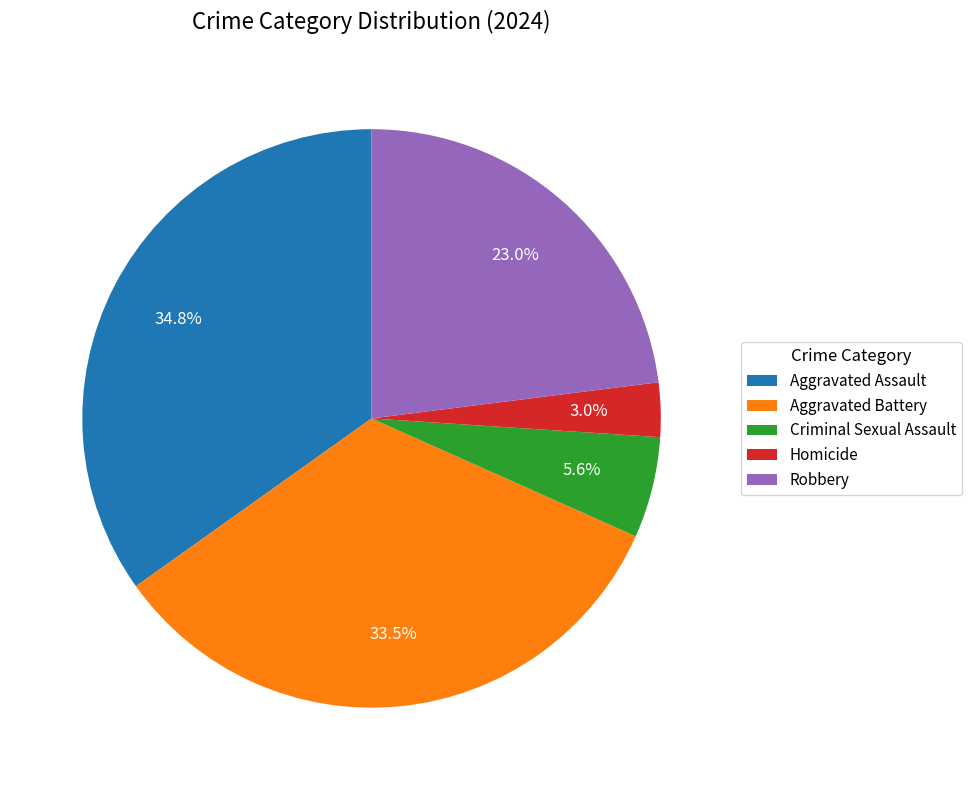

True or false: Aggravated Battery accounts for 42% of the total.

False